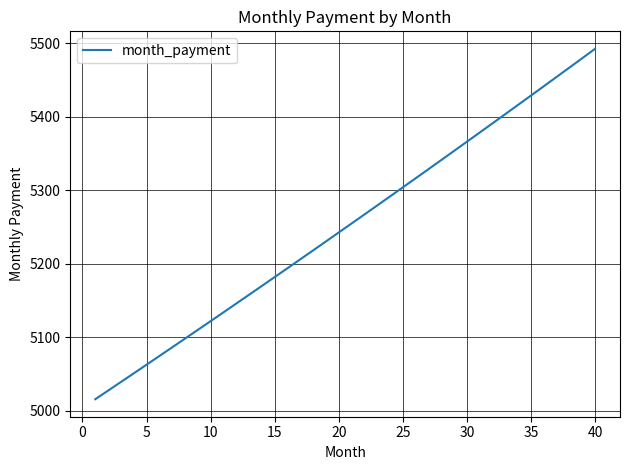

True or false: there are more than 1 points higher than both neighbors.

False